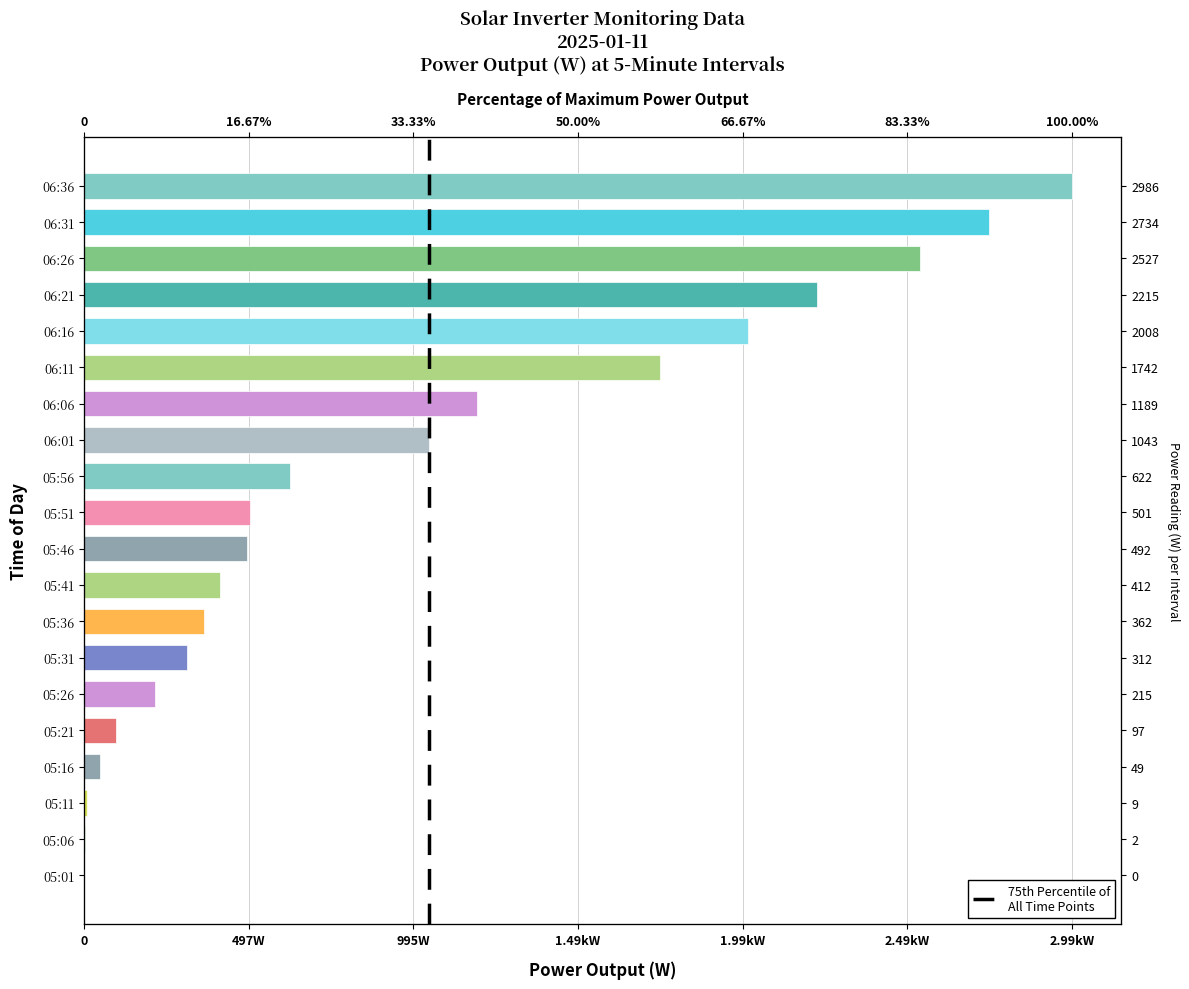

Between 0 and 497W, which is larger?

497W